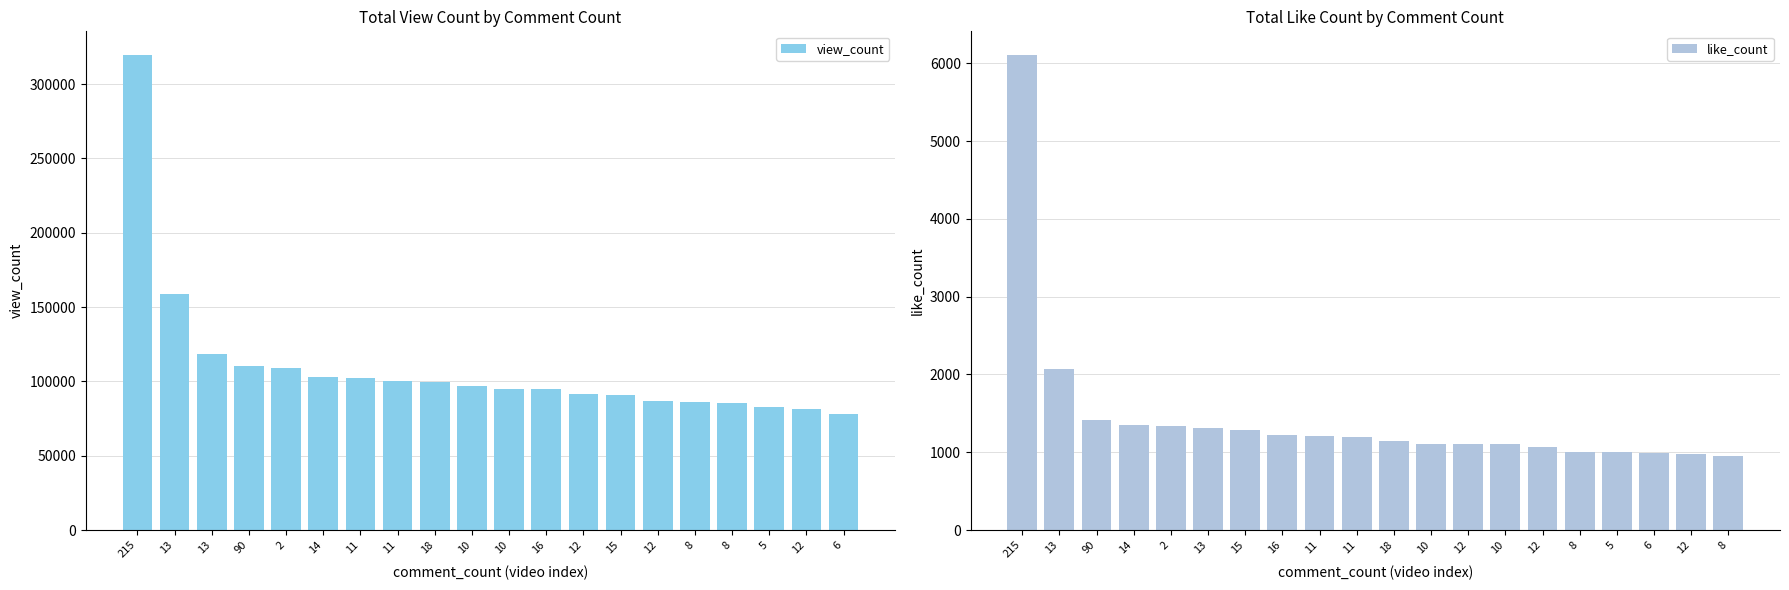

True or false: view_count has a value of 67151 at 215.

False